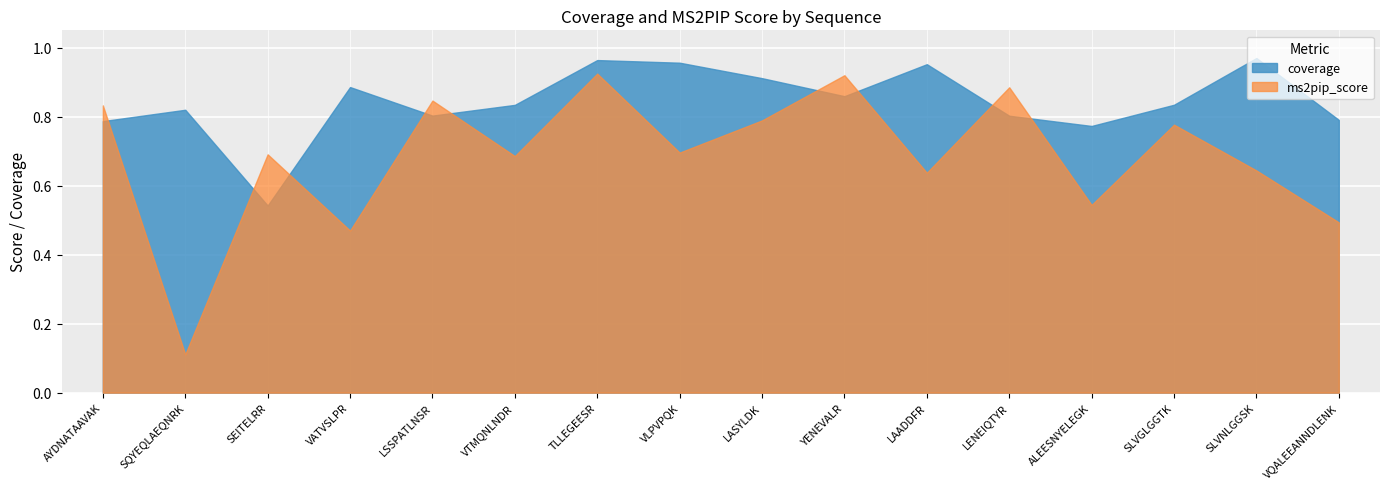

Which series has the largest total across all categories?

coverage